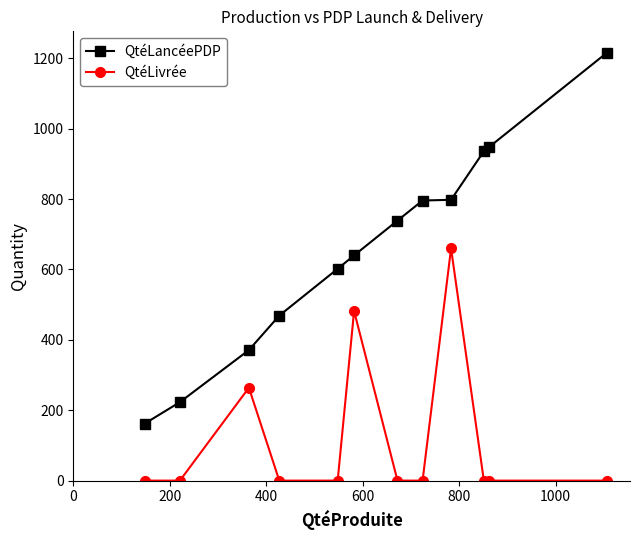

Which series has the largest range (max minus min)?

QtéLancéePDP